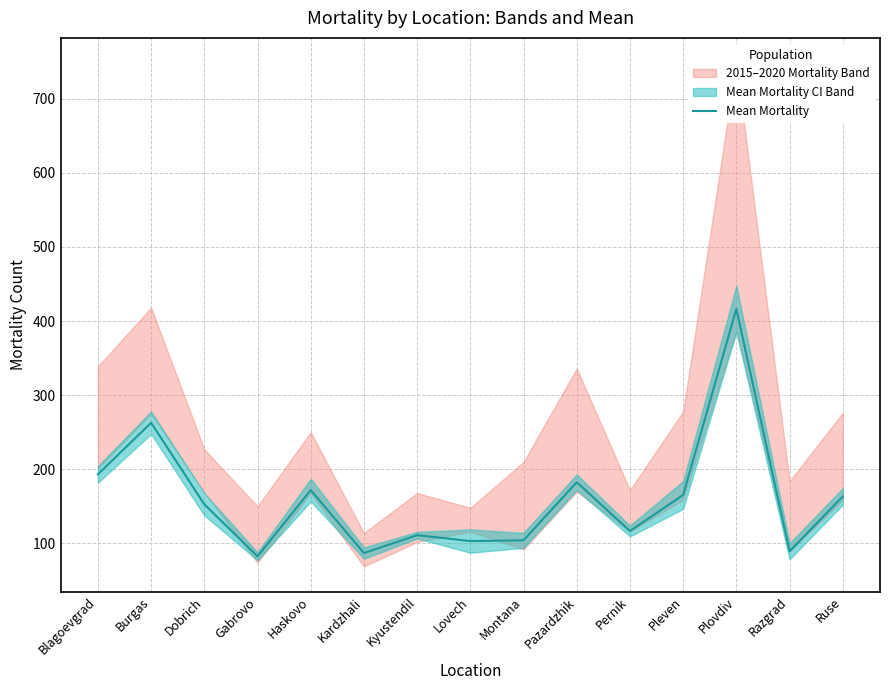

The chart shows a value of 112.0 at Pazardzhik. True or false?

False